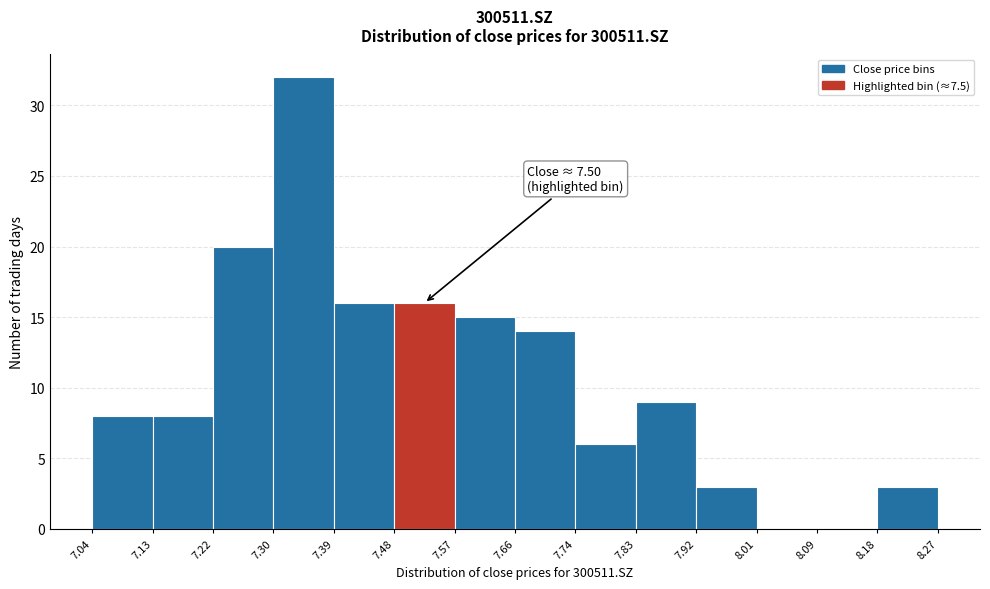

Over which range of the x-axis is the bar tallest?

7.30 to 7.39